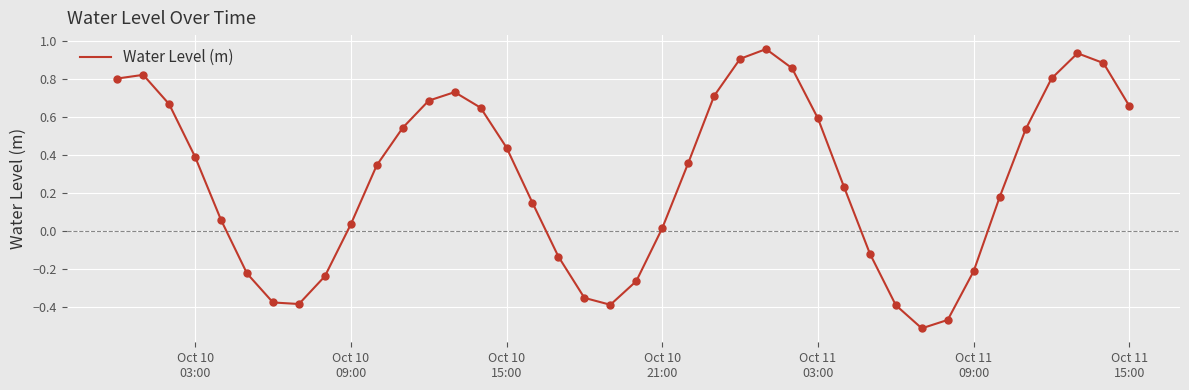

What is the difference between the maximum and minimum values?

1.5